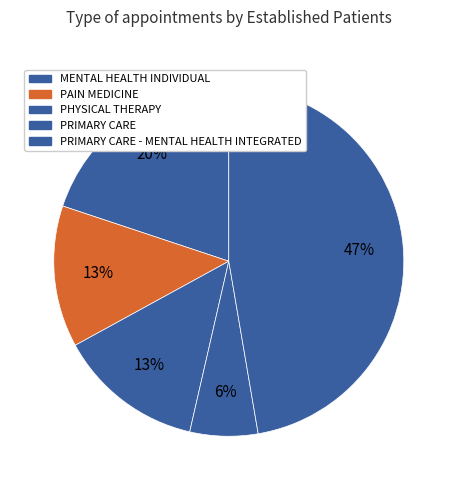

Count the number of slices in the pie.

5